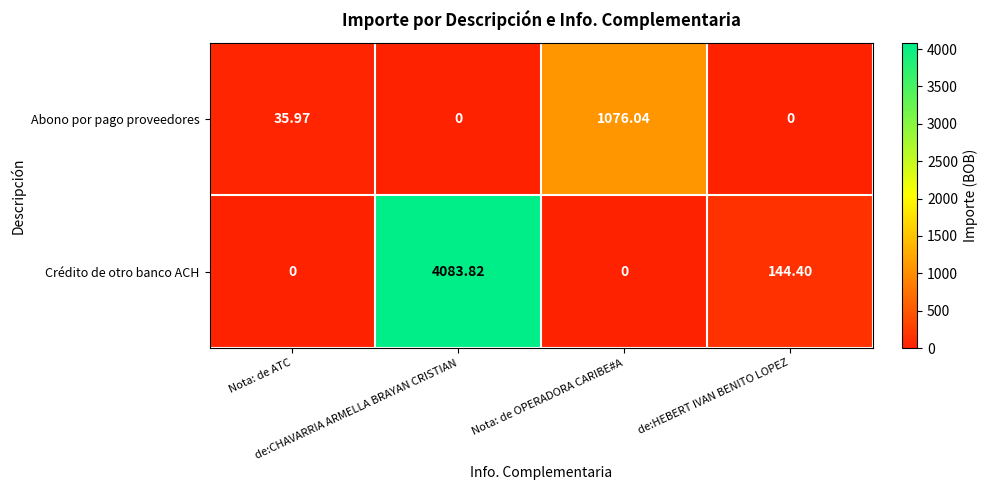

Rank the series by their maximum value, from lowest to highest.

Abono por pago proveedores, Crédito de otro banco ACH